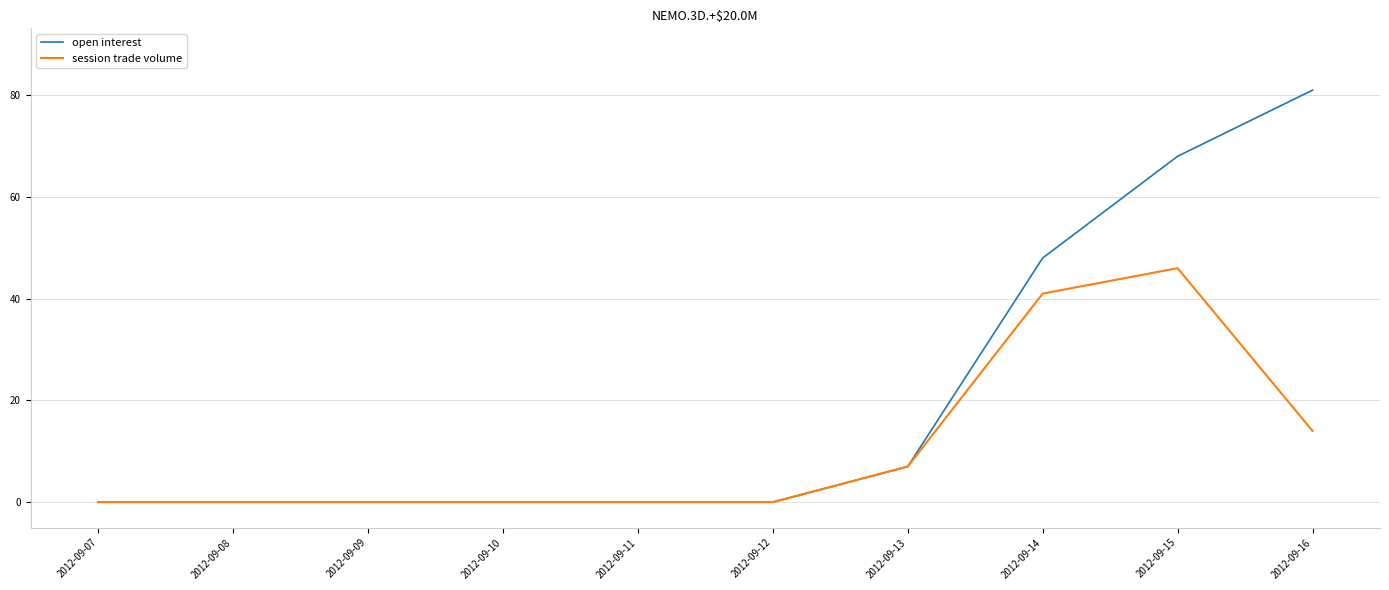

Reading left to right, list all the values displayed in this chart.

open interest: 0	0	0	0	0	0	7	48	68	81
session trade volume: 0	0	0	0	0	0	7	41	46	14